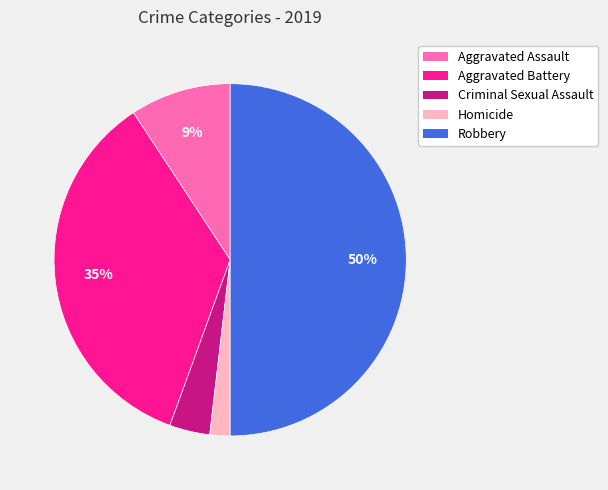

Rank the categories by value from highest to lowest.

Robbery, Aggravated Battery, Aggravated Assault, Criminal Sexual Assault, Homicide